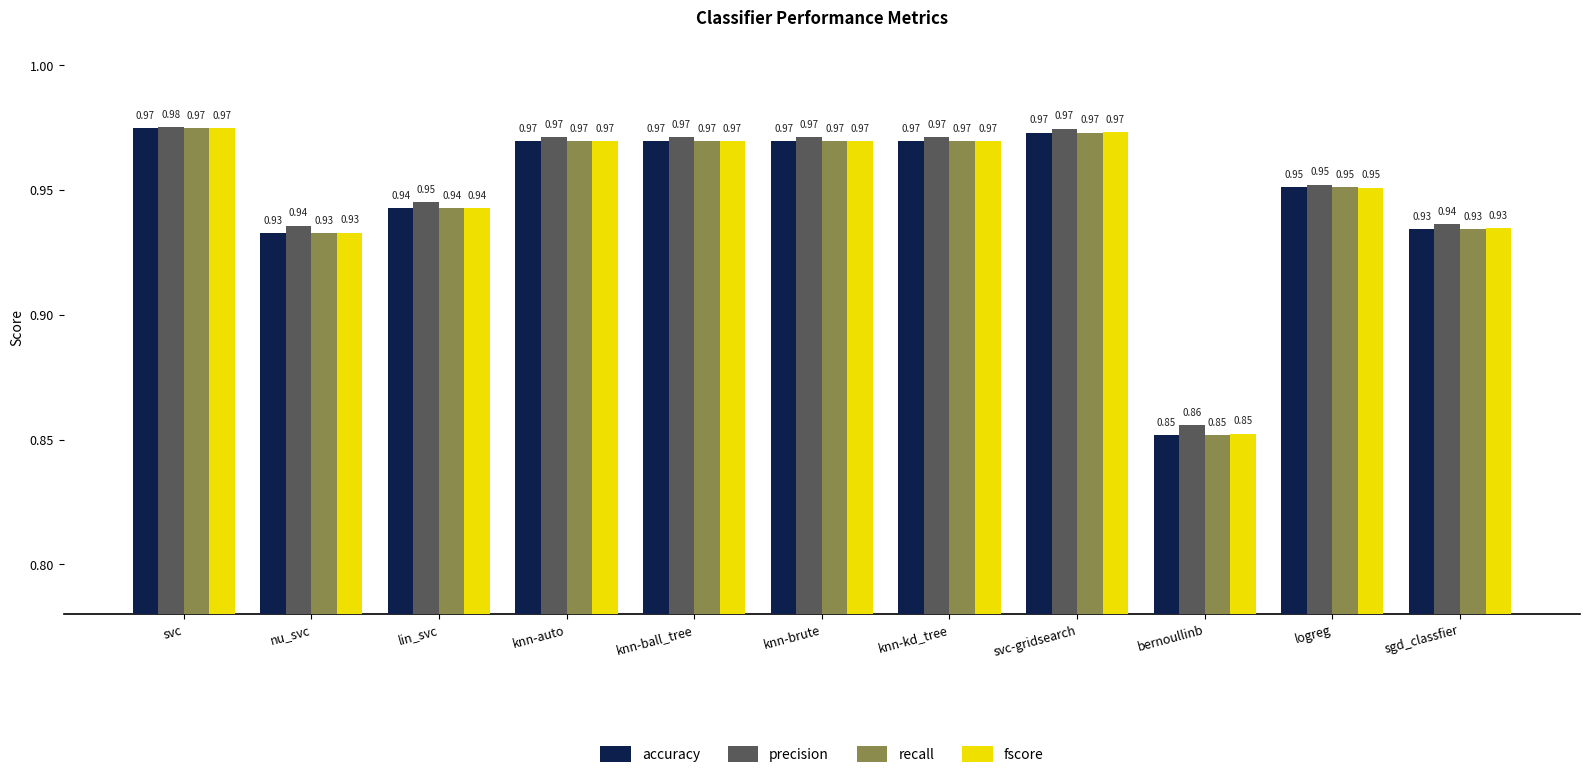

Which label corresponds to the largest value in the chart?

svc